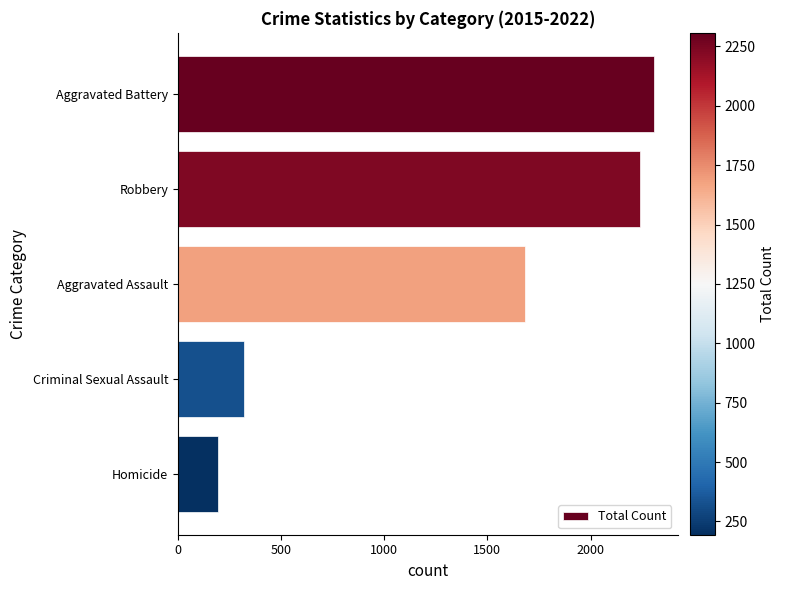

Rank the categories by value from lowest to highest.

Homicide, Criminal Sexual Assault, Aggravated Assault, Robbery, Aggravated Battery